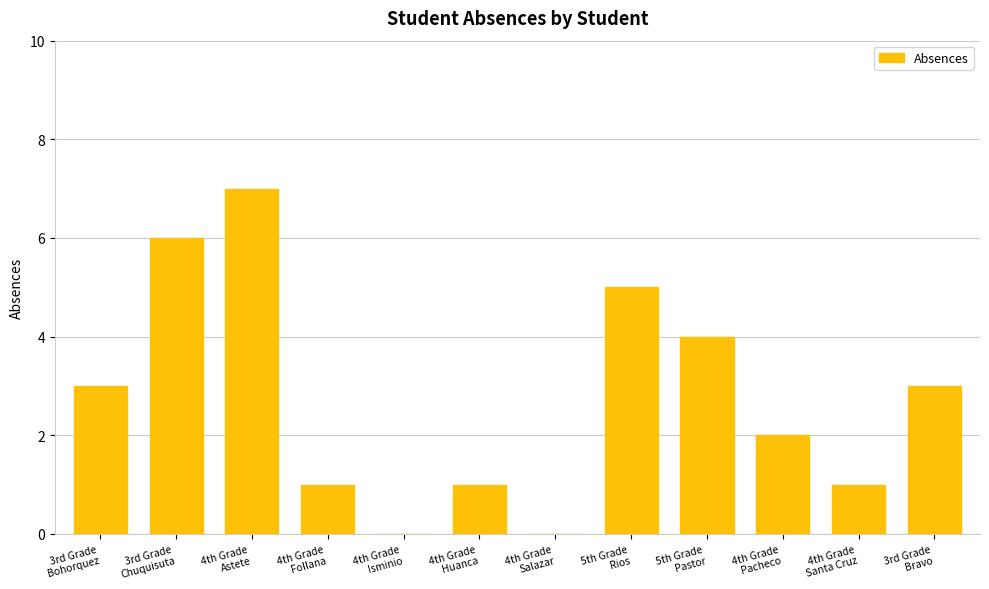

What is the greatest value displayed?

7